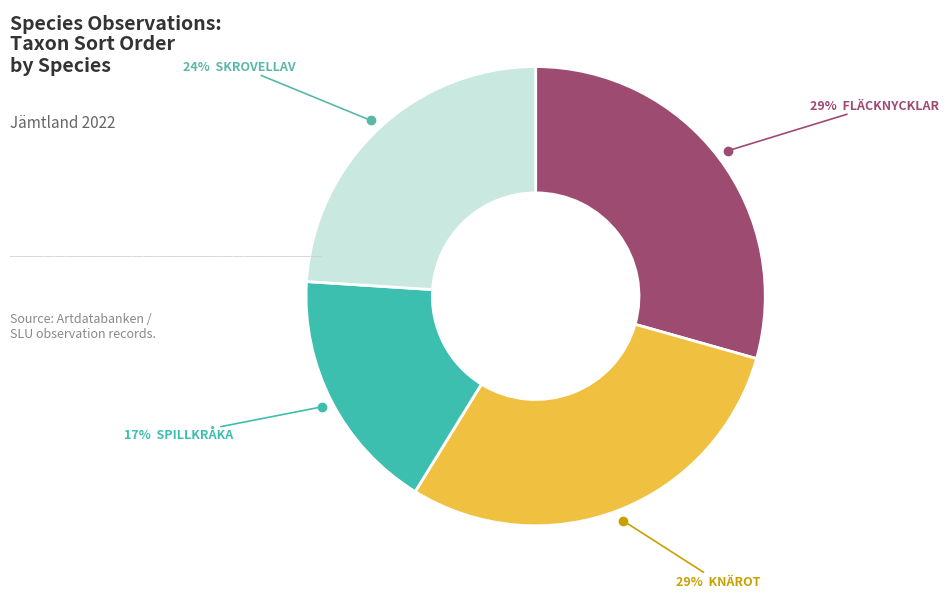

To the nearest percent, what is the average slice percentage?

25%